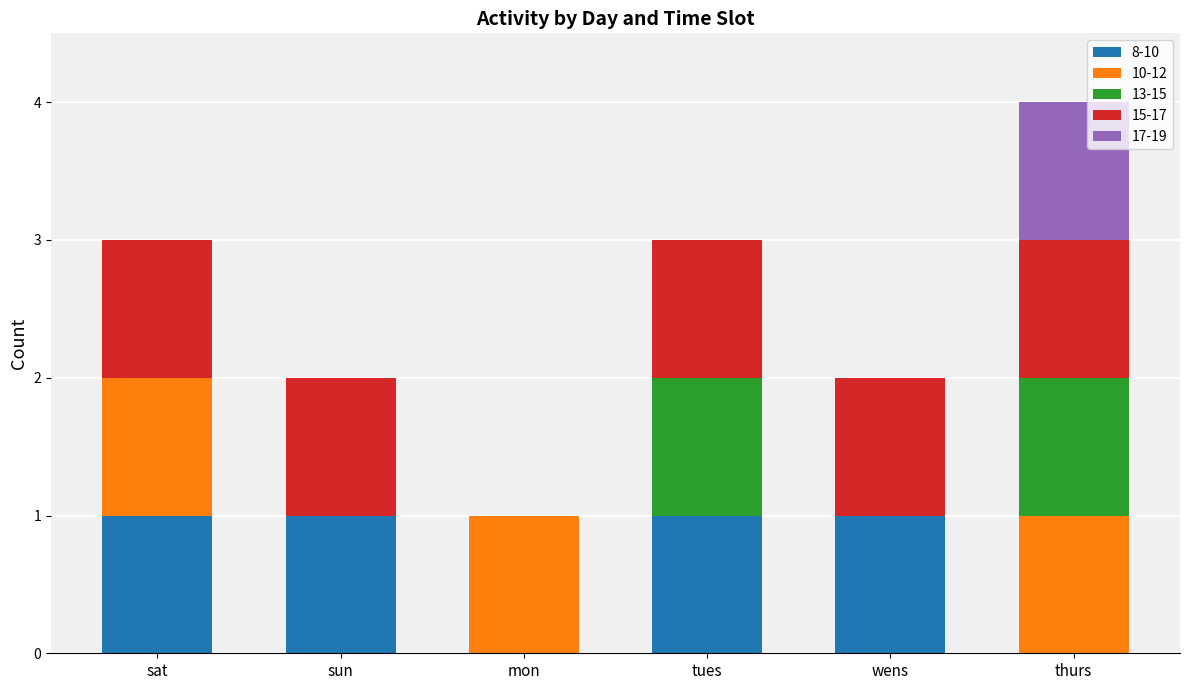

The 8-10 series shows 1 at sat. True or false?

True